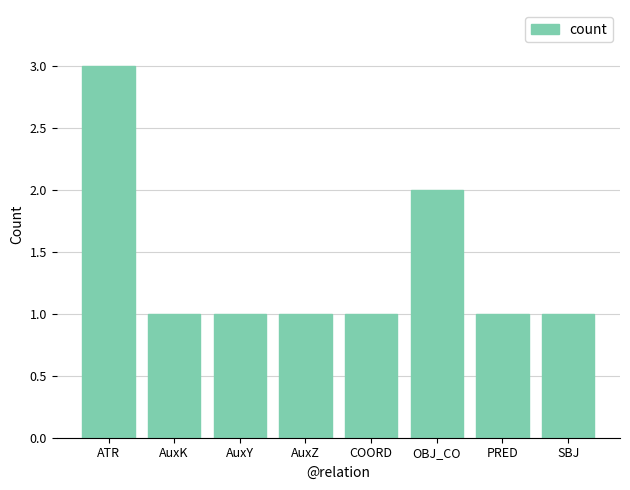

Where is the data nearest to the value 2?

OBJ_CO